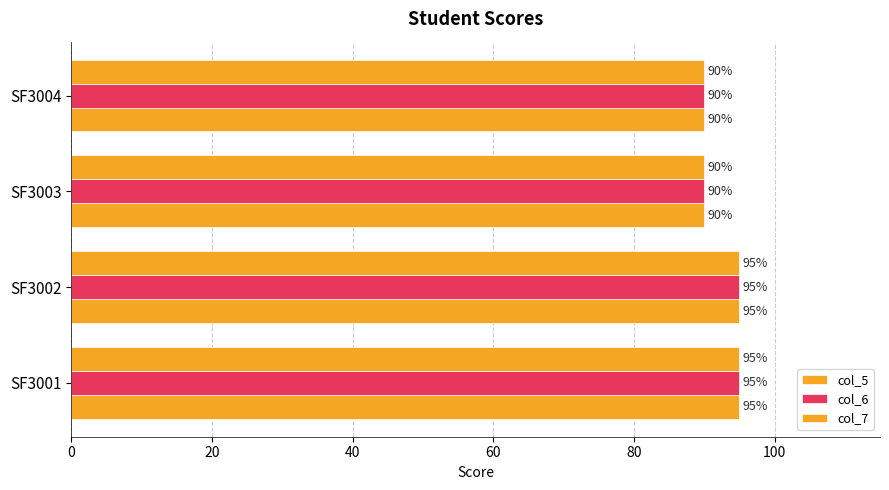

Rank the series by their maximum value, from highest to lowest.

col_5, col_6, col_7